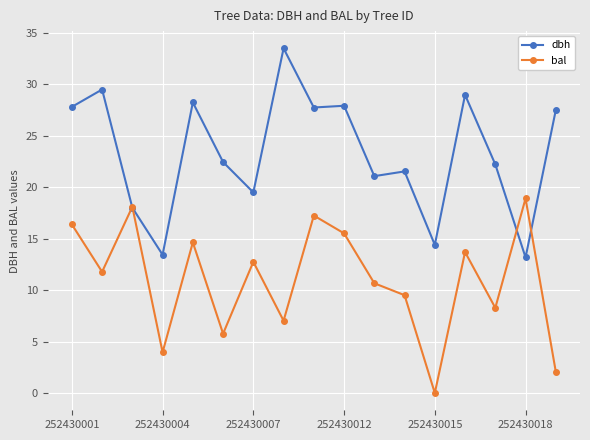

Which series has the largest range (max minus min)?

dbh